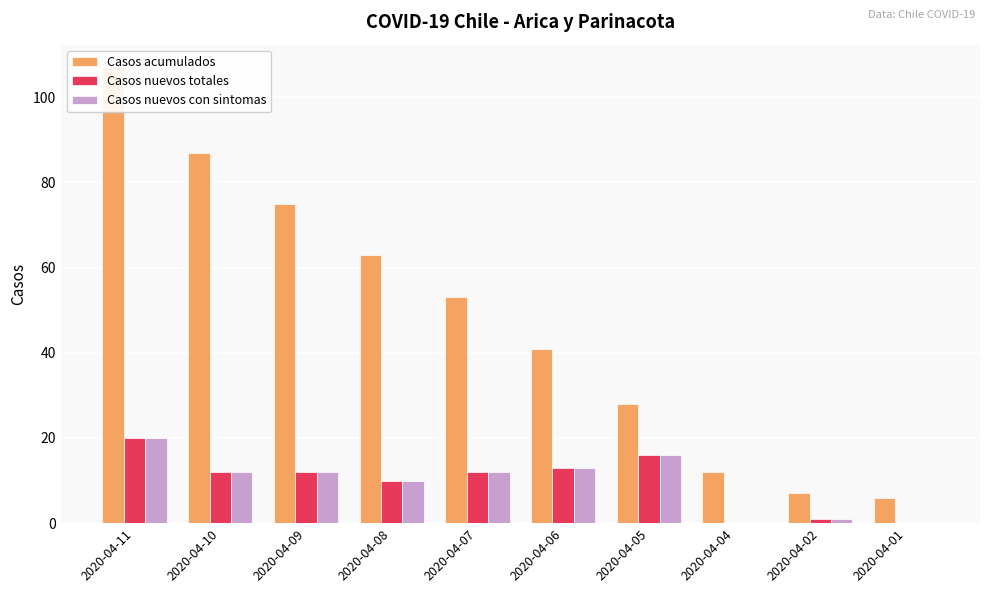

The value of Casos acumulados at 2020-04-01 is 6. True or false?

True